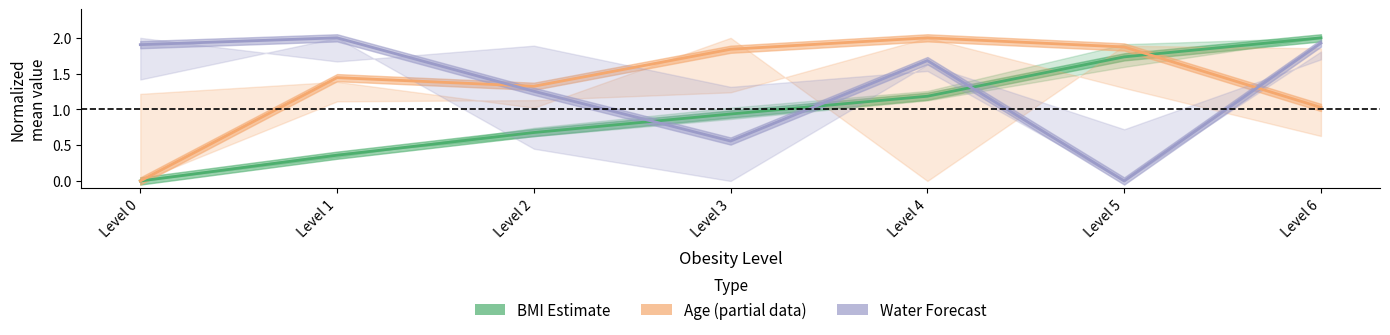

How many lines are shown in the chart?

3